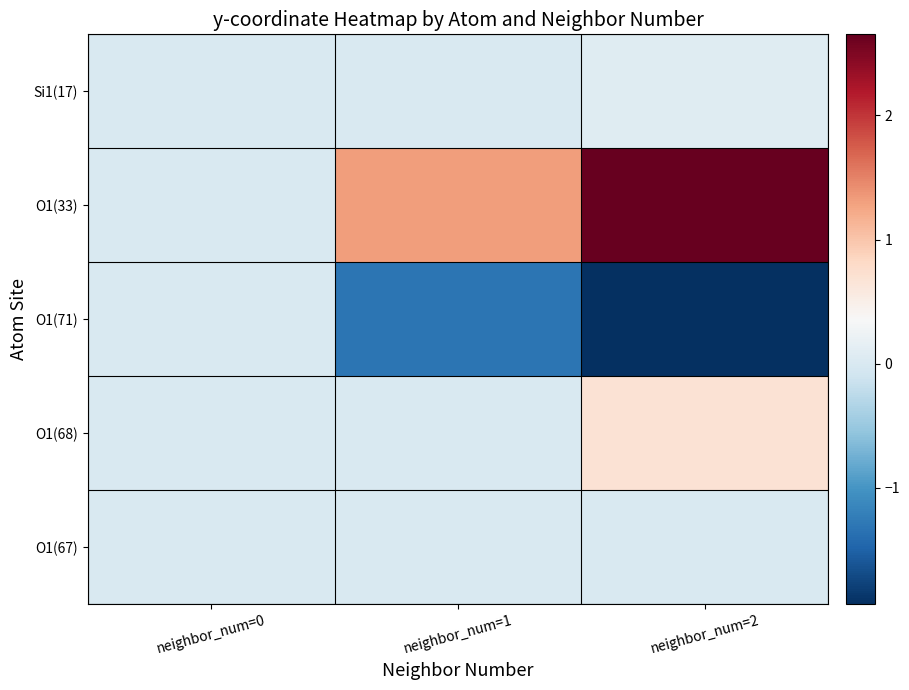

Between neighbor_num=1 and neighbor_num=2, which series saw the biggest shift?

O1(33)